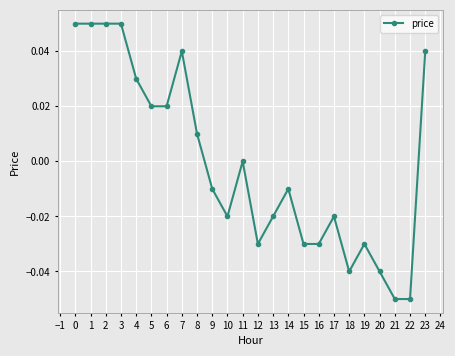

True or false: there are more than 1 points higher than both neighbors.

True